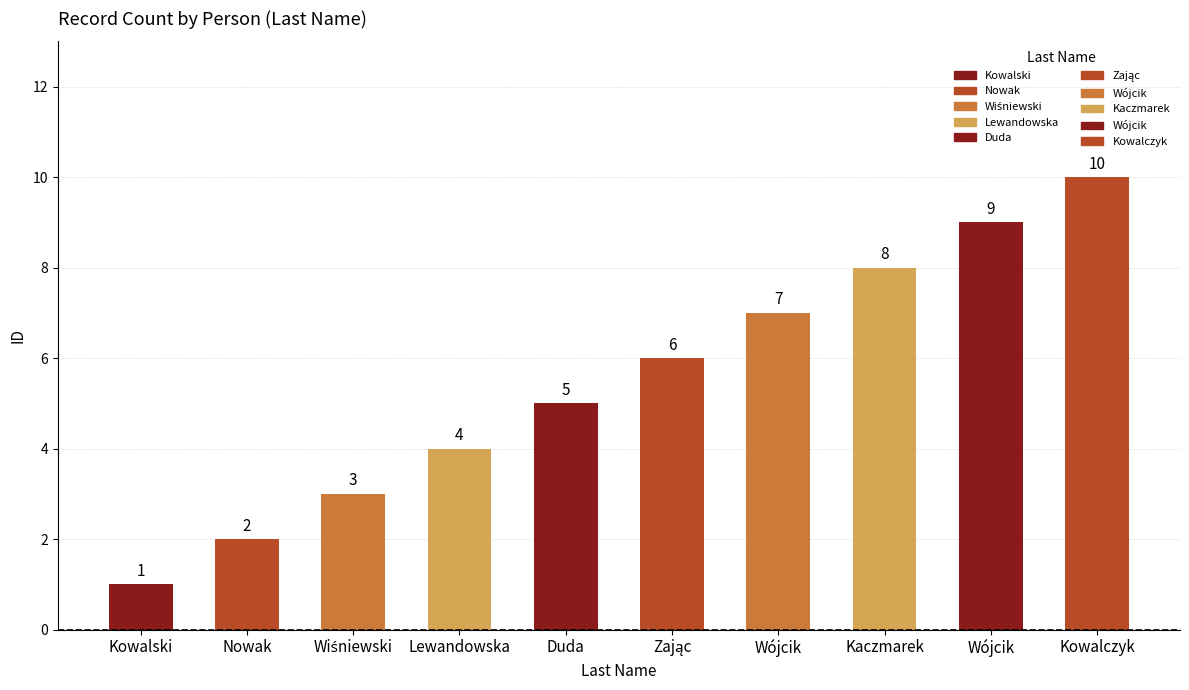

Count the values in the range 3 to 8.

6